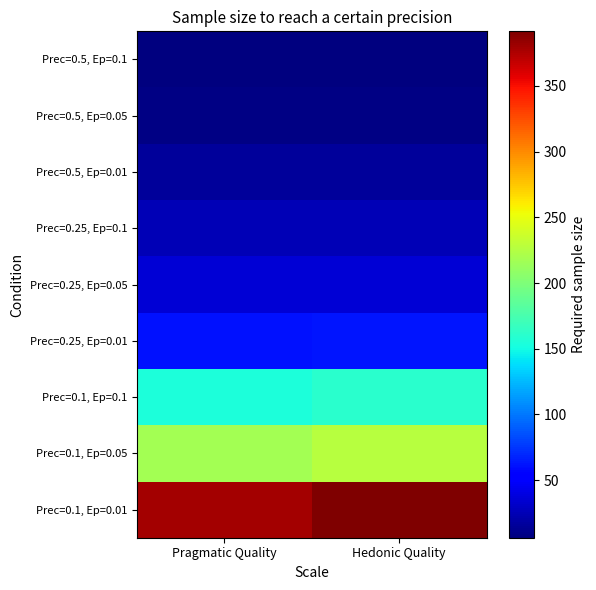

At how many categories does at least one series exceed 274?

2